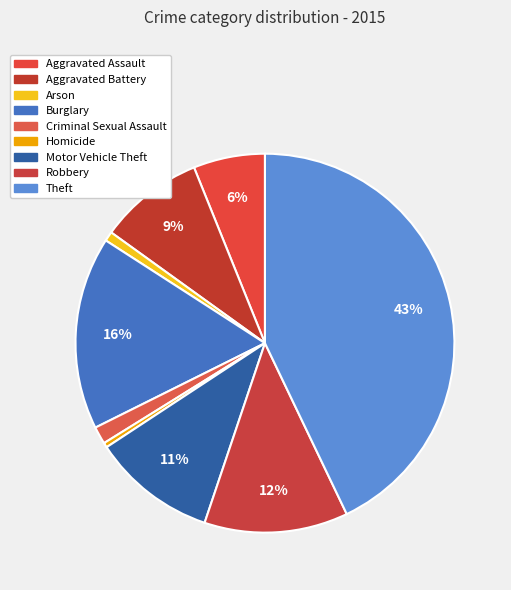

Does Theft represent more than half of the total?

No